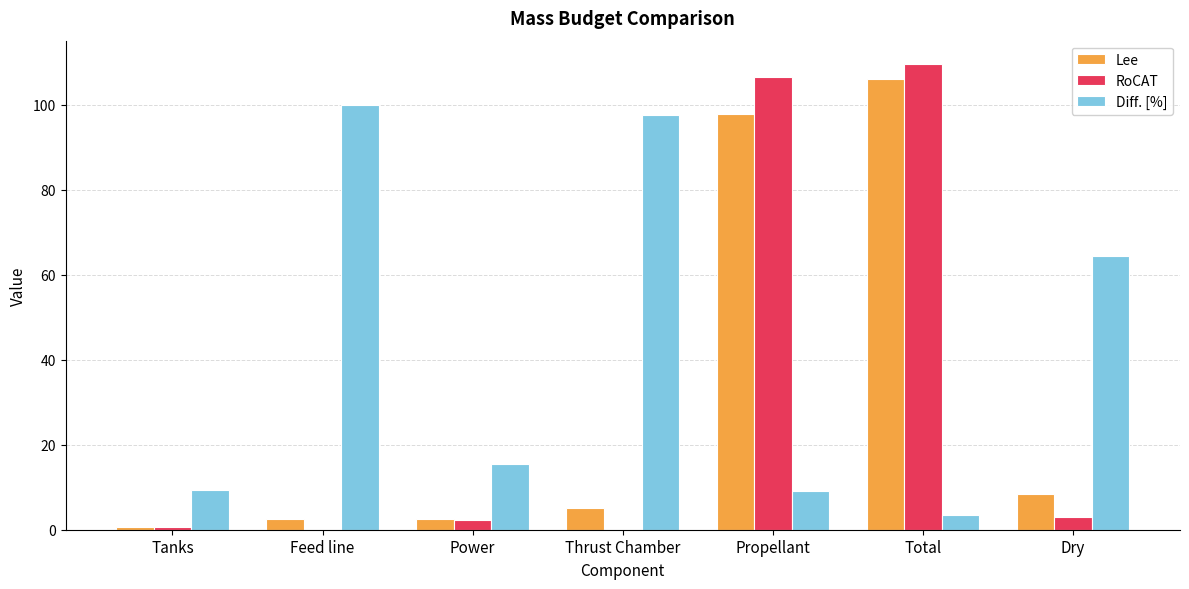

At which label does RoCAT first exceed 2?

Power